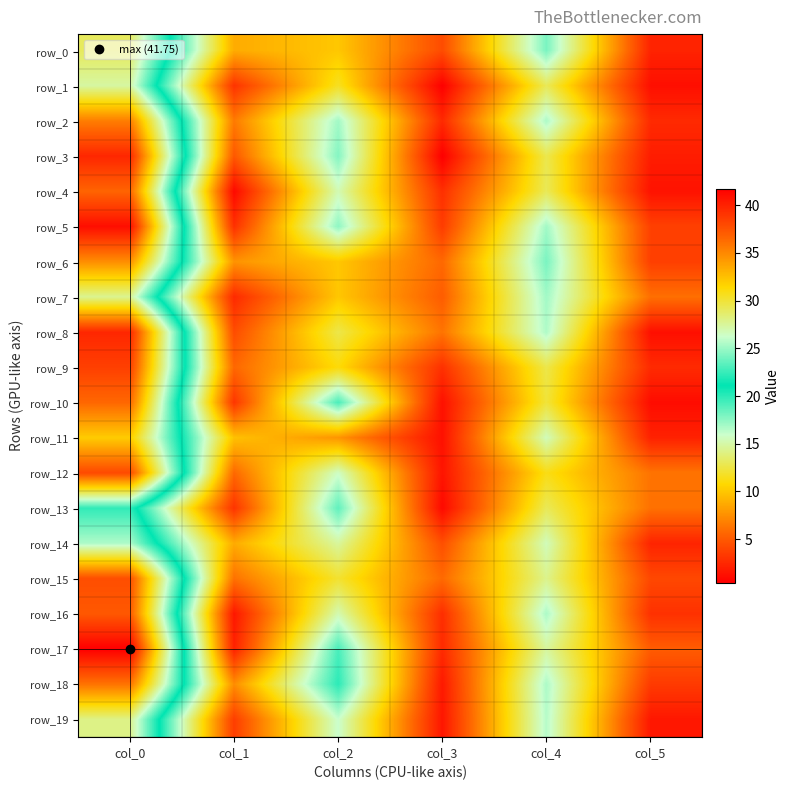

What is the spread (max minus min) of values at col_3?

5.8